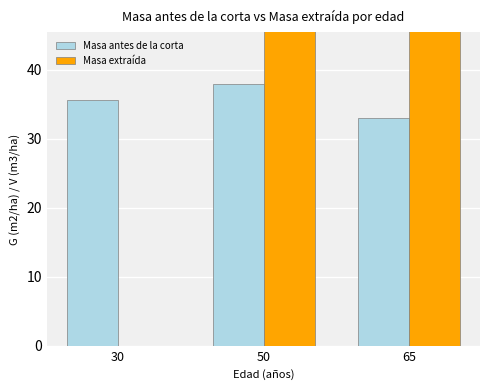

At 30, list the series in order from smallest to largest.

Masa extraída, Masa antes de la corta